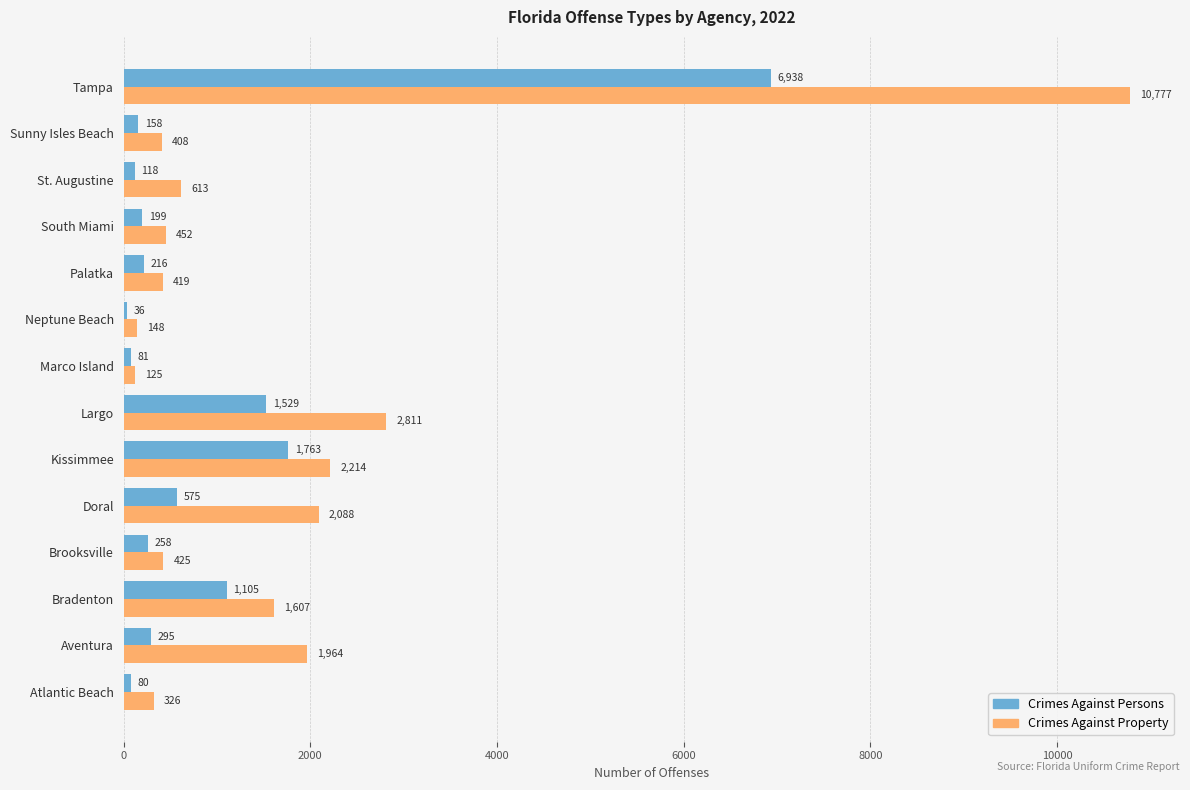

Between Marco Island and St. Augustine, which series saw the biggest shift?

Crimes Against Property